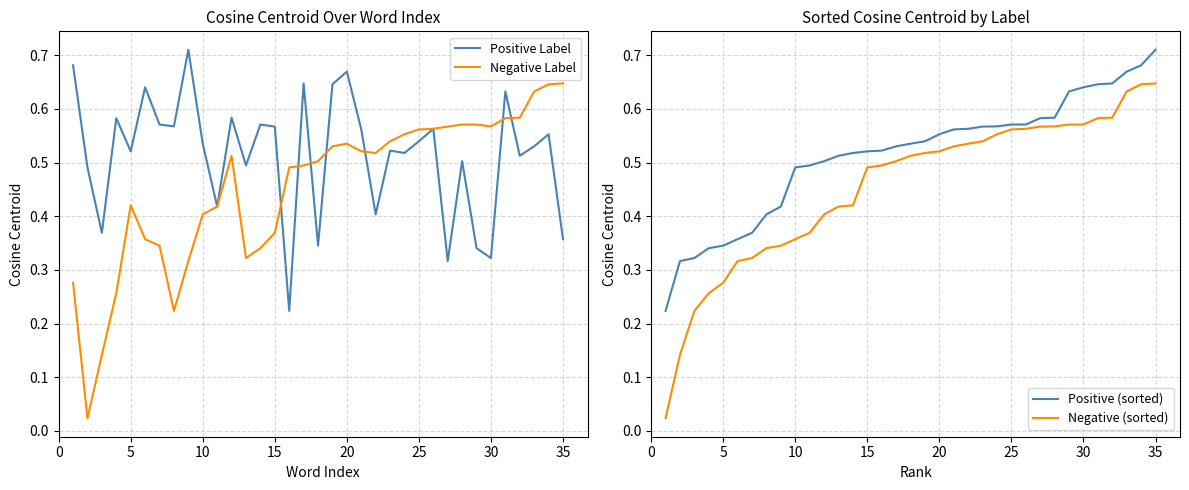

At which label does Positive (sorted) reach its peak?

35